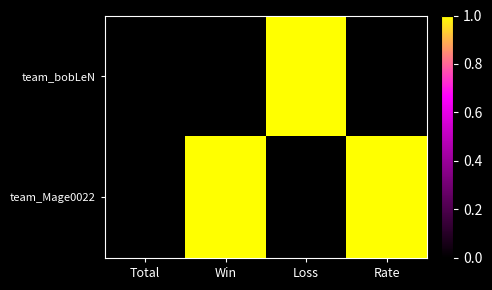

Between Loss and Total, which is larger?

Loss